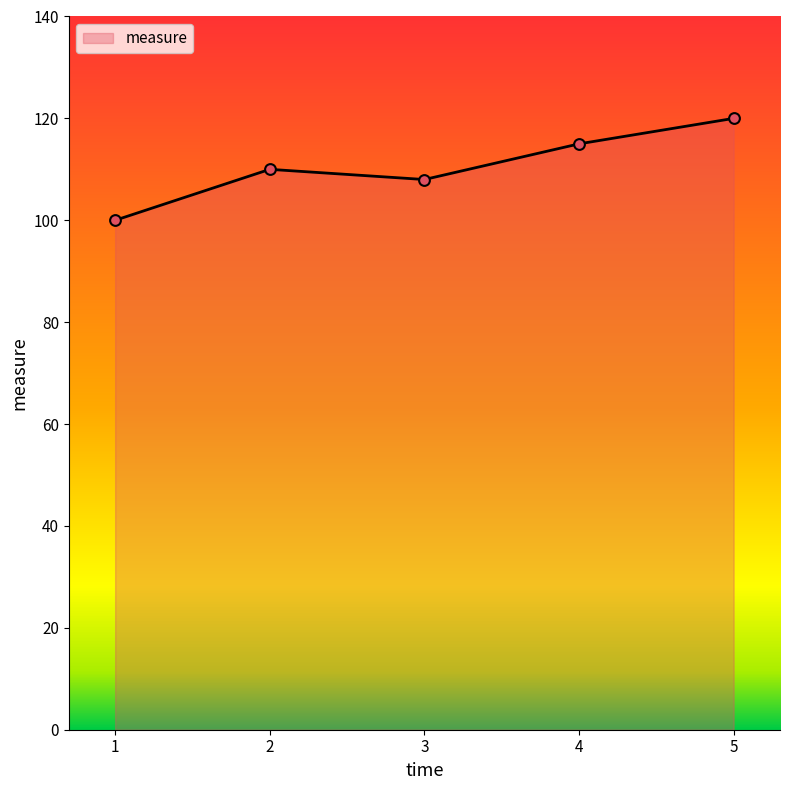

What is the change in value from 1 to 2?

+10